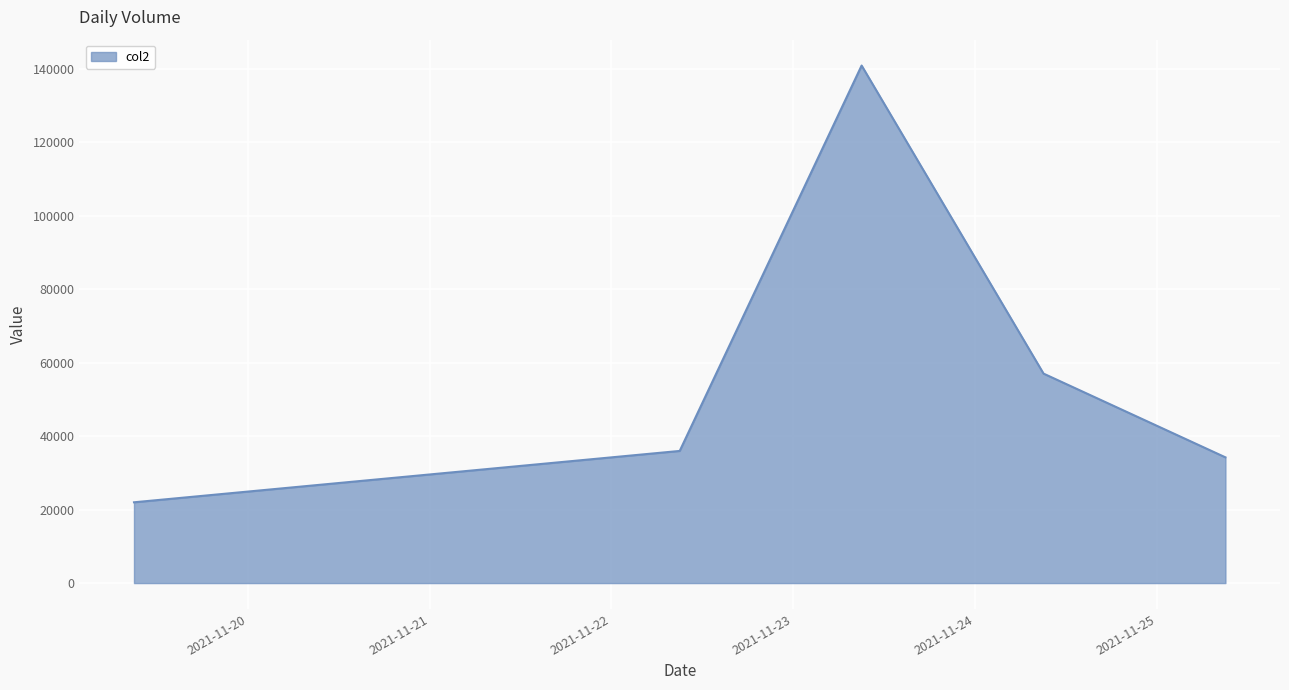

True or false: there are more than 2 points higher than both neighbors.

False